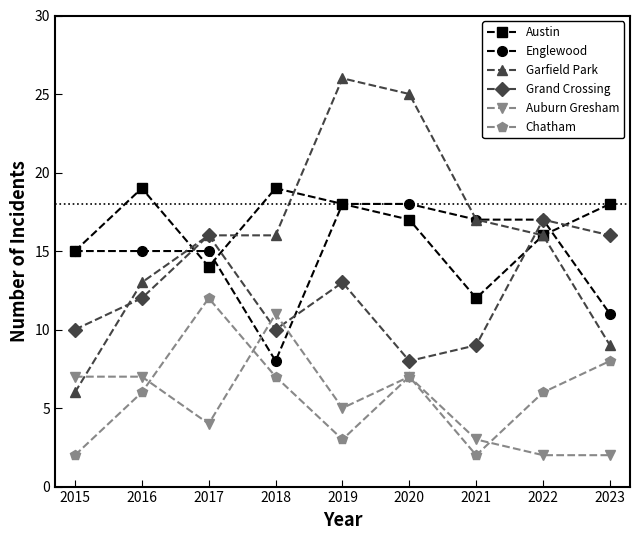

True or false: Austin has a value of 4 at 2023.

False